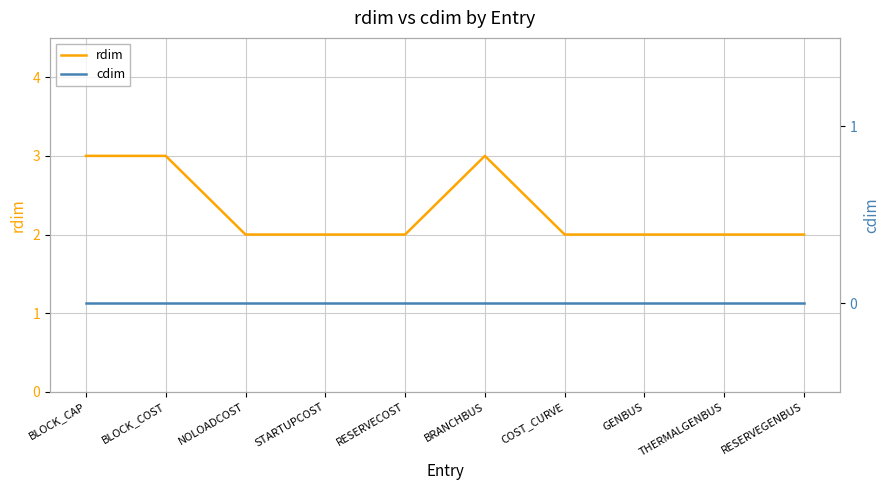

Rank the series at COST_CURVE from lowest to highest value.

cdim, rdim